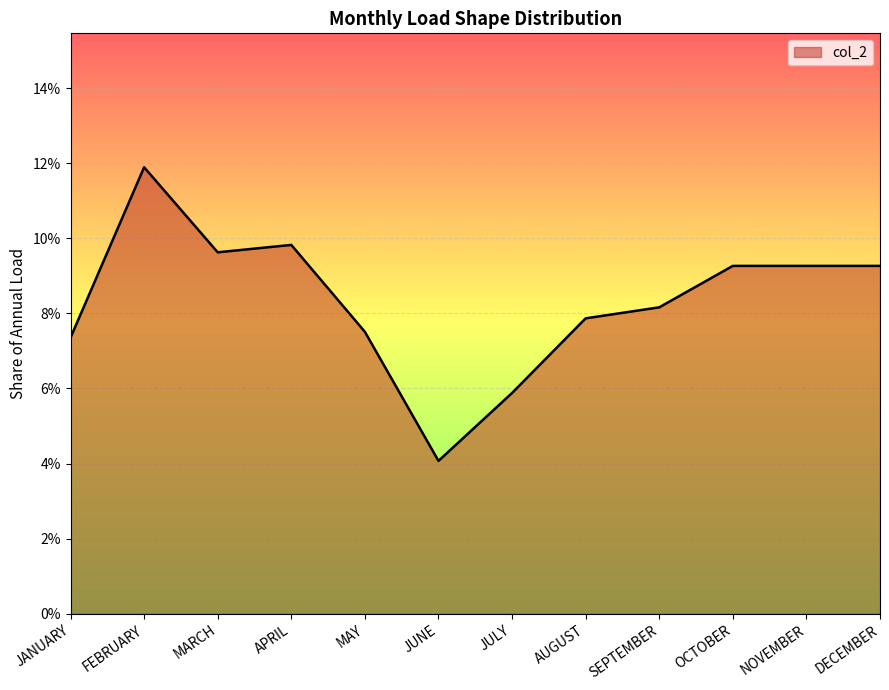

What is the value of the 12th point from the left?

0.1